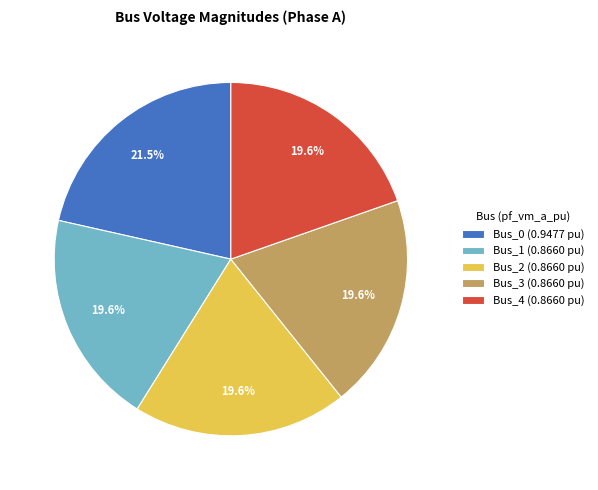

What is the largest slice in the pie chart?

Bus_0